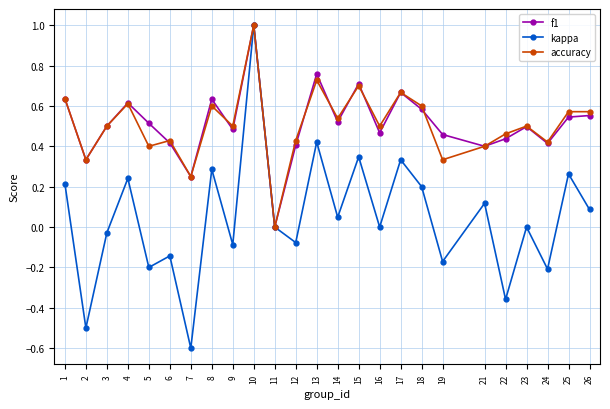

Is it true that kappa equals -0.1 at 24?

False